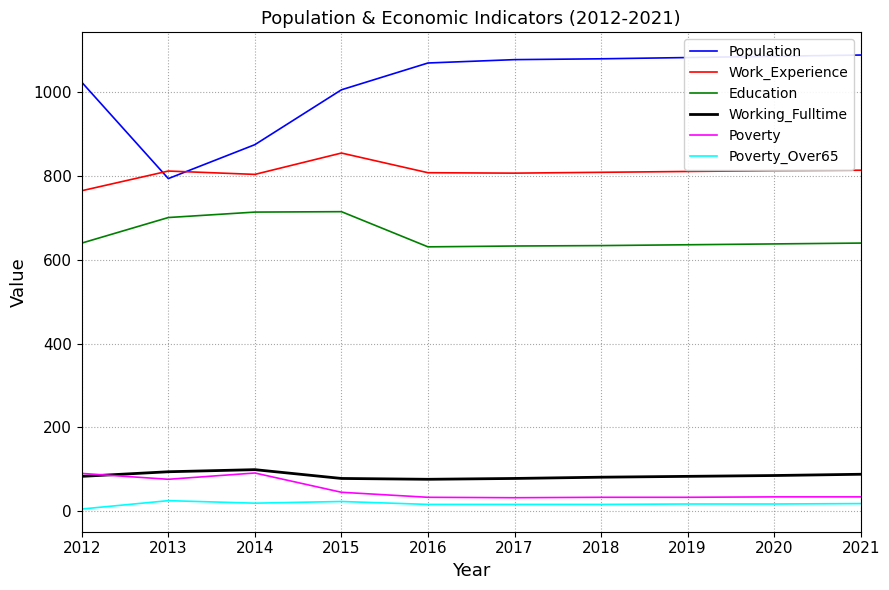

Is the value of Work_Experience at 2021 greater than the value of Poverty_Over65 at 2015?

Yes